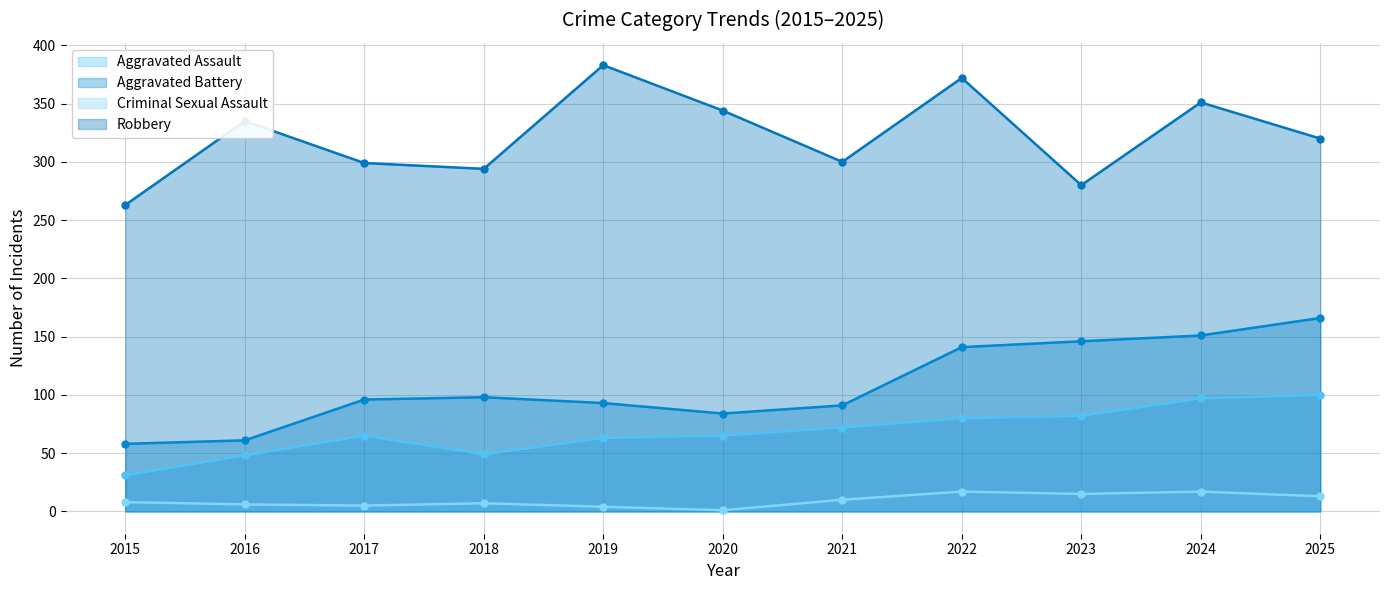

The Aggravated Assault series shows 49 at 2018. True or false?

True